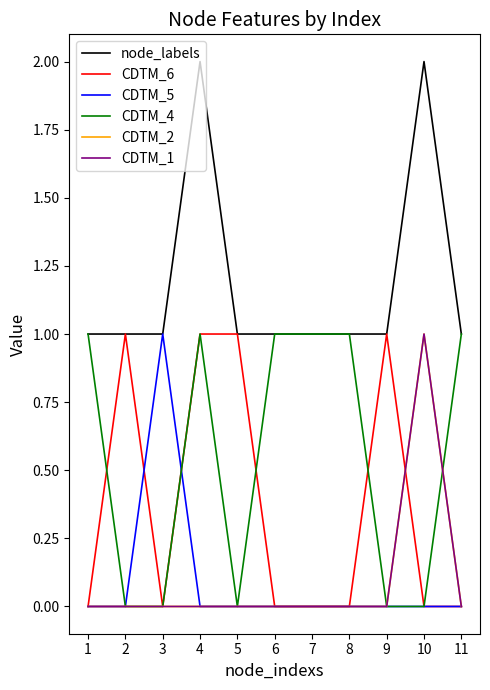

Reading left to right, extract all data points from this chart.

node_labels: 1	1	1	2	1	1	1	1	1	2	1
CDTM_6: 0	1	0	1	1	0	0	0	1	0	0
CDTM_5: 0	0	1	0	0	0	0	0	0	0	0
CDTM_4: 1	0	0	1	0	1	1	1	0	0	1
CDTM_2: 0	0	0	0	0	0	0	0	0	1	0
CDTM_1: 0	0	0	0	0	0	0	0	0	1	0